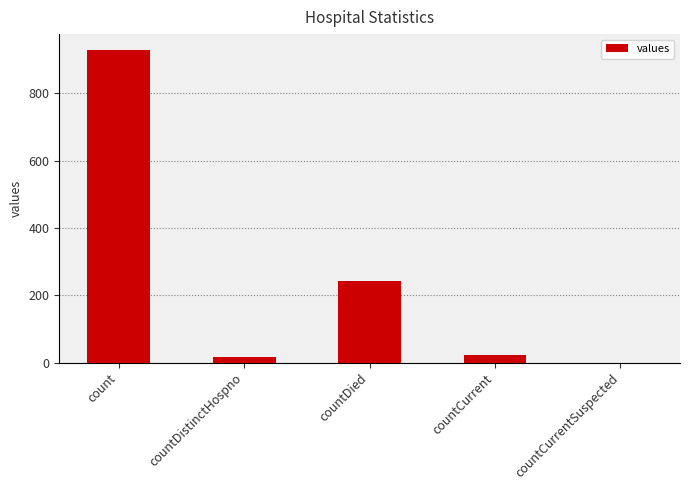

Which label corresponds to the largest value in the chart?

count